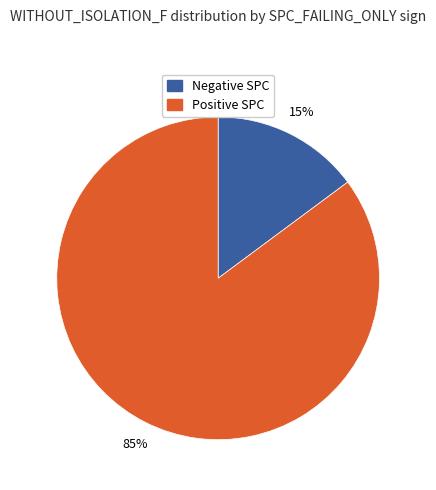

Does any single category account for the majority?

Yes